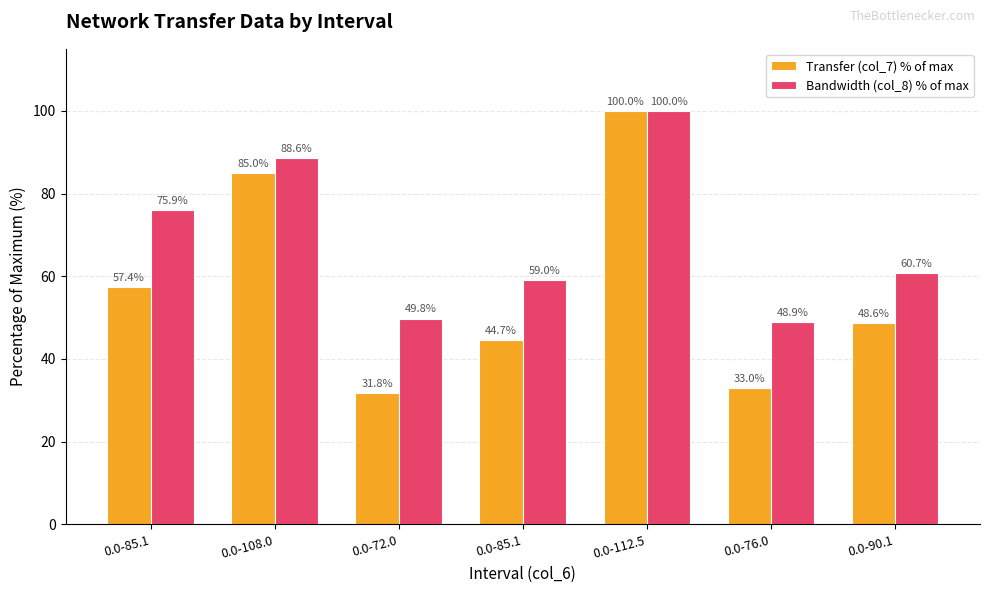

What is the spread (max minus min) of values at 0.0-90.1?

12.1